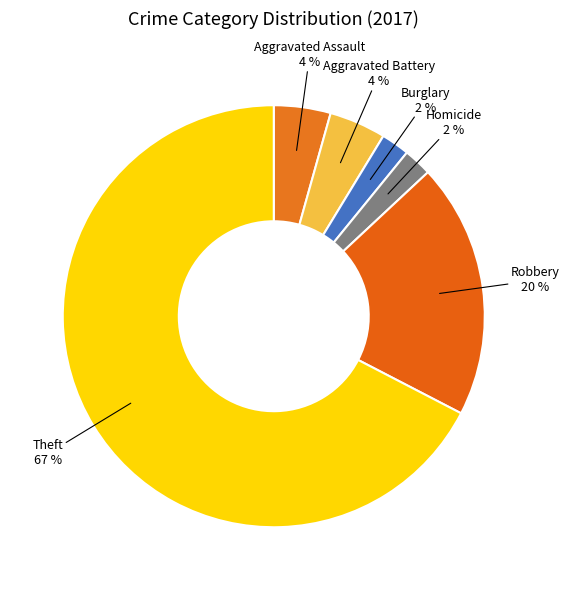

How many slices are in this pie chart?

6